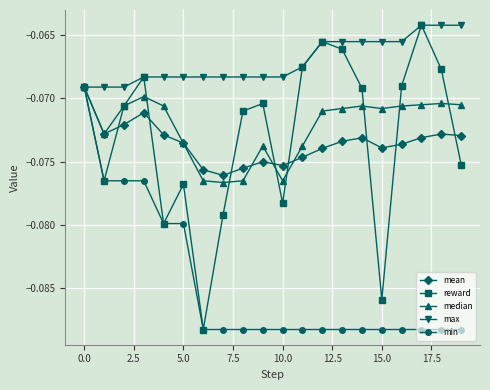

Which series has the largest total across all categories?

max